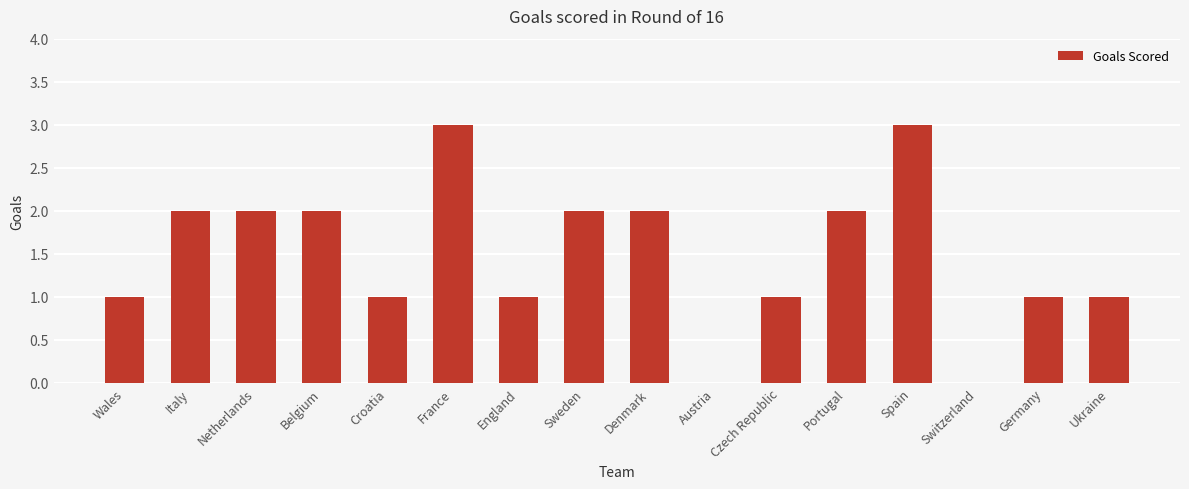

What is the sum of the values at Germany and Netherlands?

3